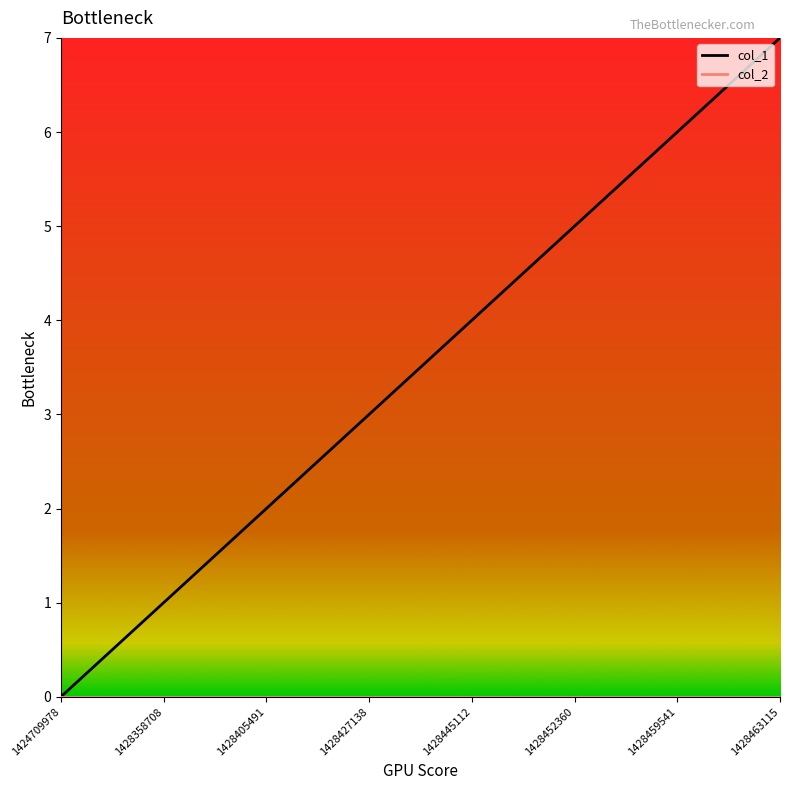

List the labels in order of col_1 value, largest first.

1428463115, 1428459541, 1428452360, 1428445112, 1428427138, 1428405491, 1428358708, 1424709978